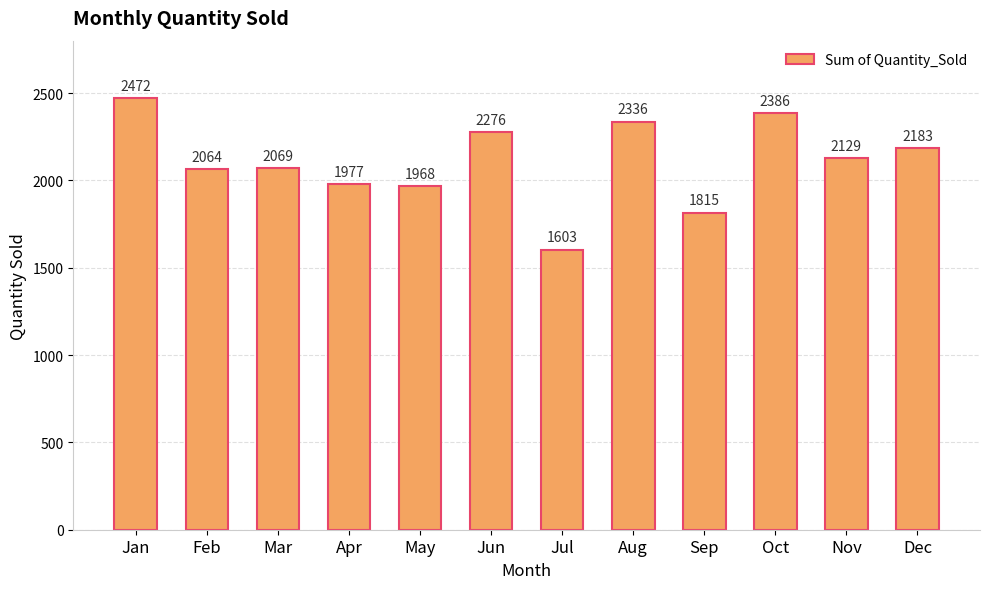

List the labels in order of value, largest first.

Jan, Oct, Aug, Jun, Dec, Nov, Mar, Feb, Apr, May, Sep, Jul